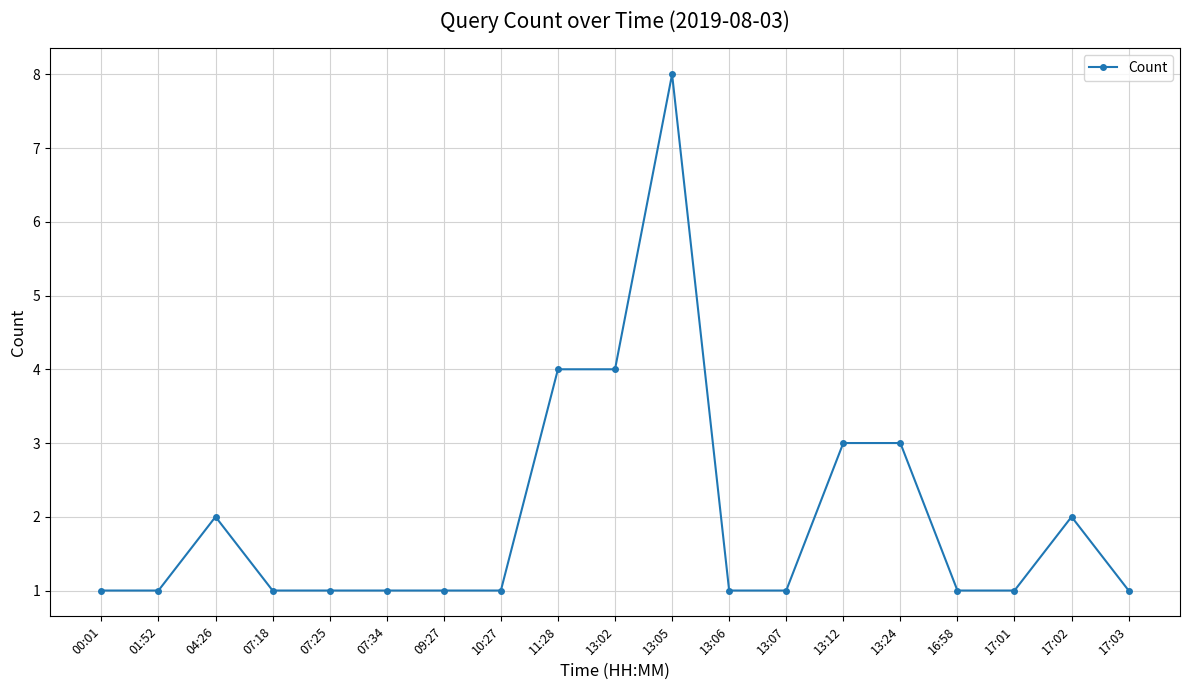

What is the ratio of the value at 17:01 to the value at 16:58?

1.0